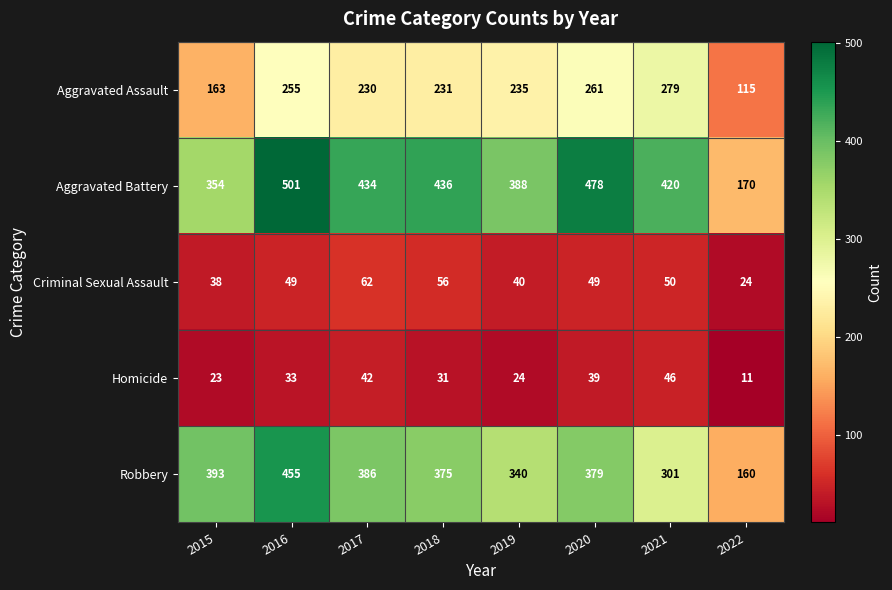

Is it true that Aggravated Battery equals 298 at 2017?

False